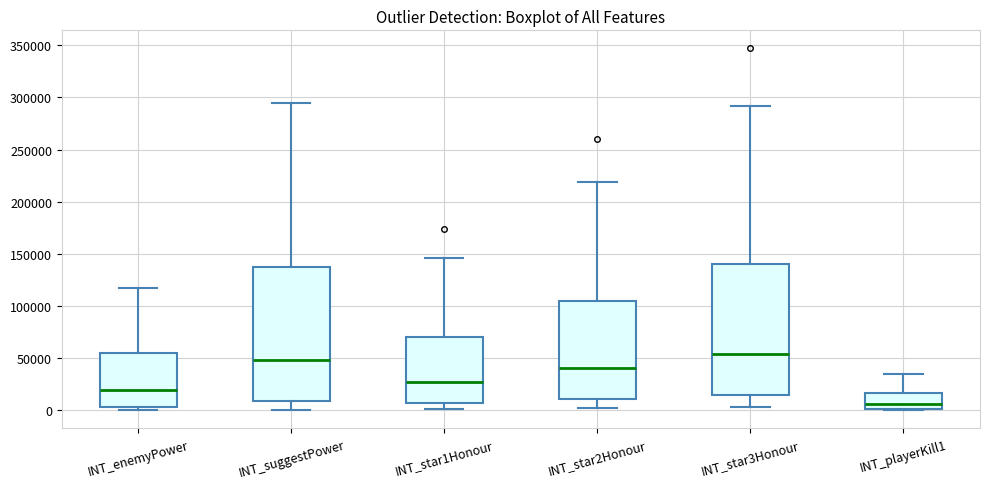

Where does the upper whisker of the box for INT_star2Honour end on the y-axis? The values are not printed on the chart, so give them approximately, as read against the axis.

220000